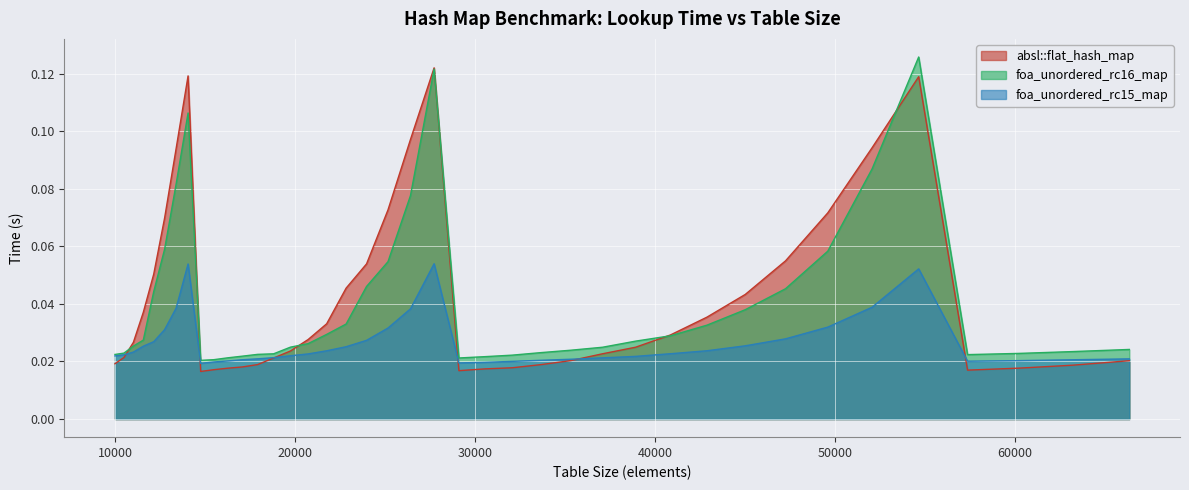

What are all the series names shown in the legend?

absl::flat_hash_map, foa_unordered_rc16_map, foa_unordered_rc15_map